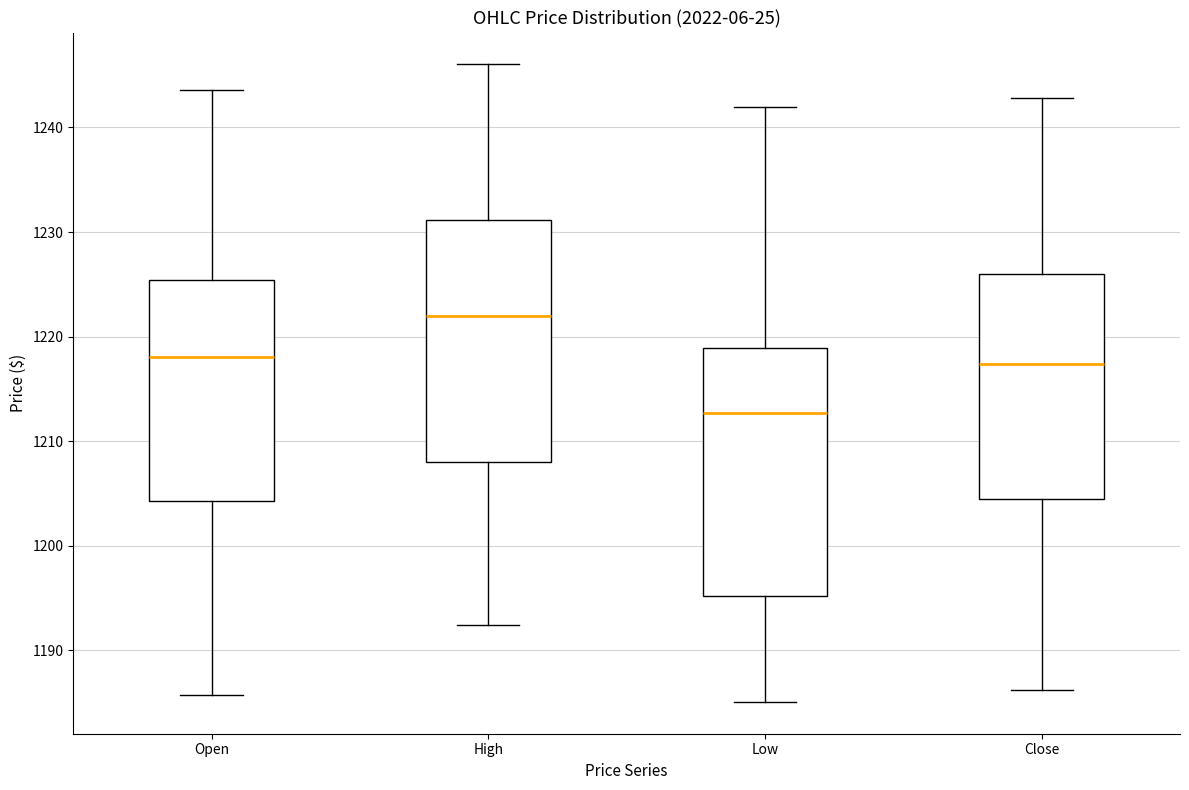

Which box's median line is the lowest?

Low